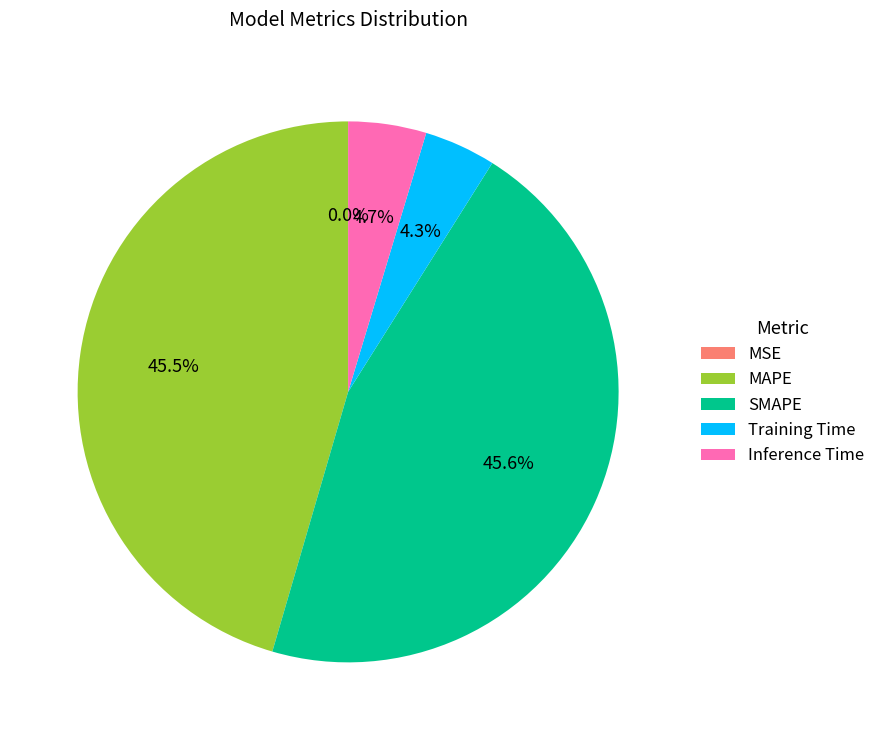

Is there a majority slice in this chart?

No